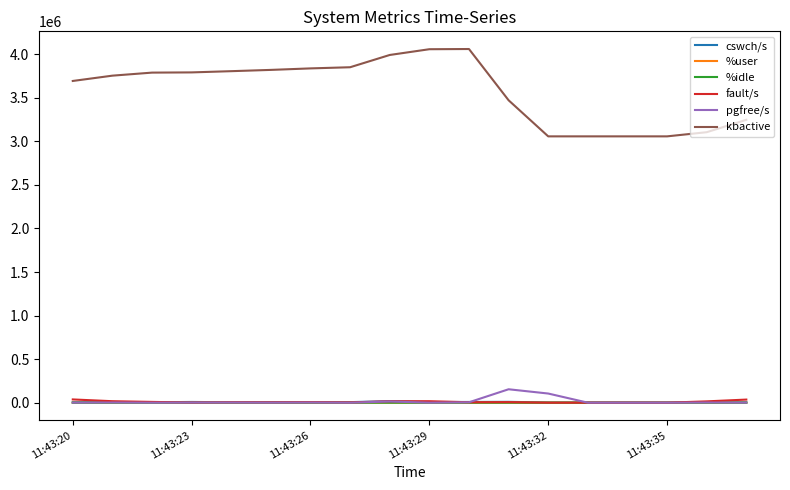

In fault/s, how many points are higher than both neighbors (excluding endpoints)?

4